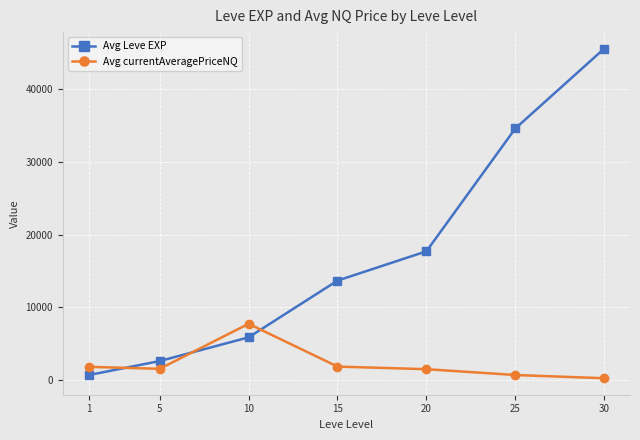

Where do Avg Leve EXP and Avg currentAveragePriceNQ first cross each other?

1 and 5